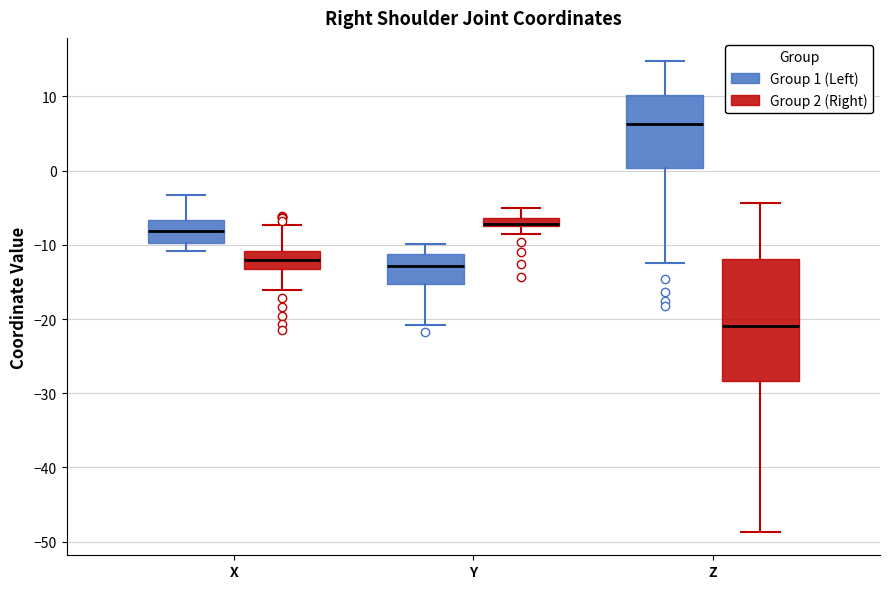

Where is the lower edge of the box for Z (Group 1 (Left)) on the y-axis? The values are not printed on the chart, so give them approximately, as read against the axis.

0